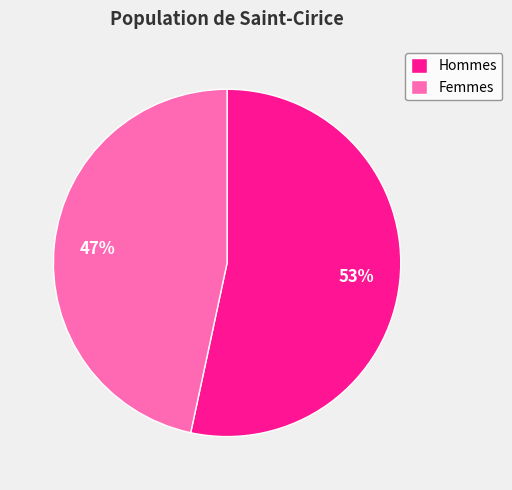

Which category has the biggest portion of the pie?

Hommes